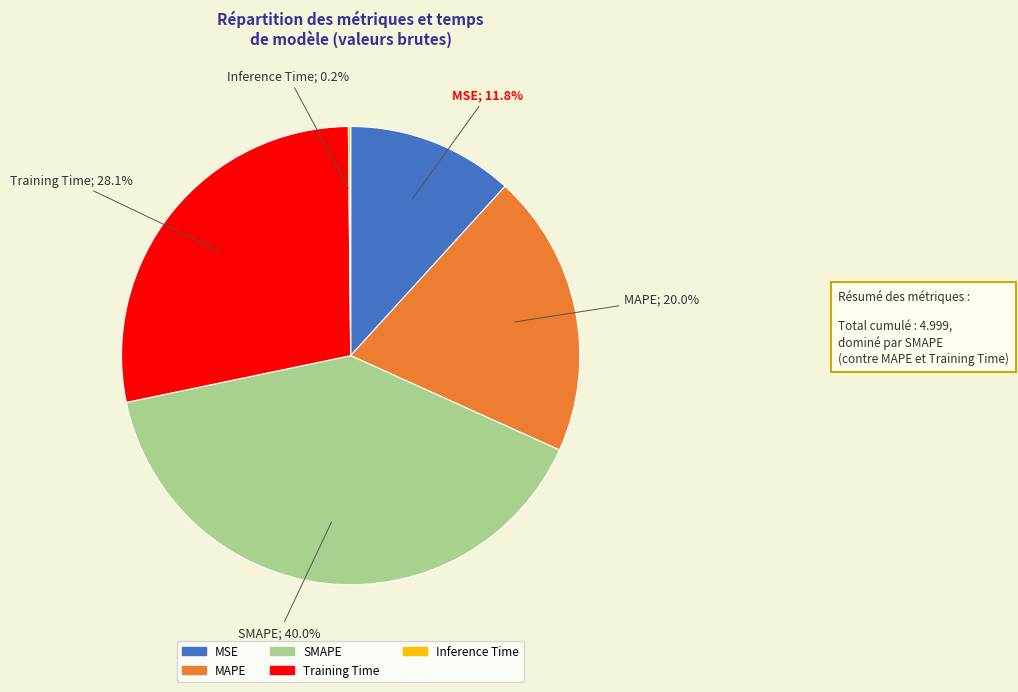

Does SMAPE account for over 50% of the chart?

No